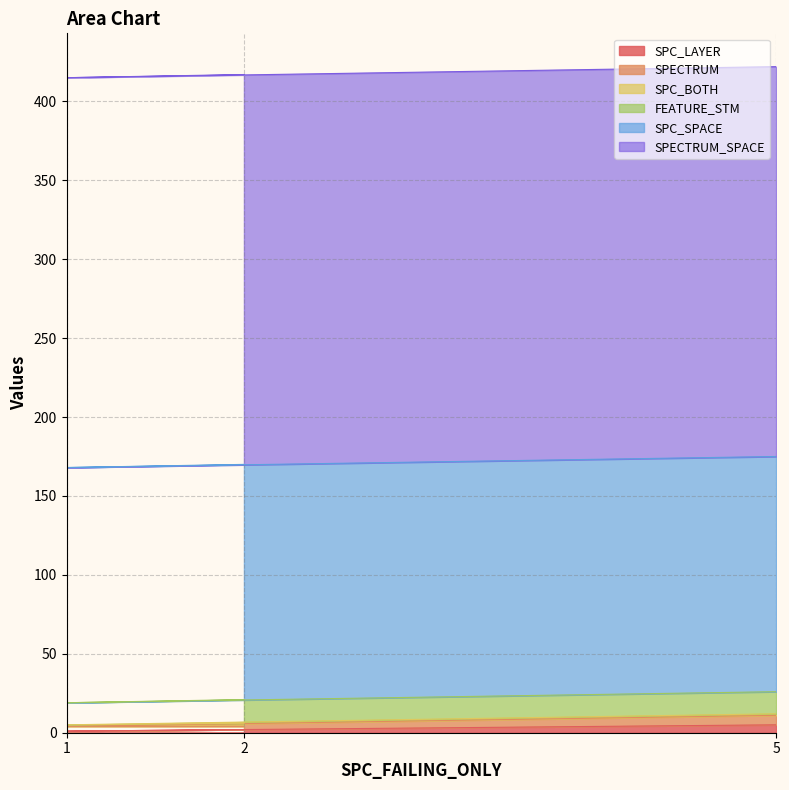

The SPECTRUM series shows 2 at 2. True or false?

True